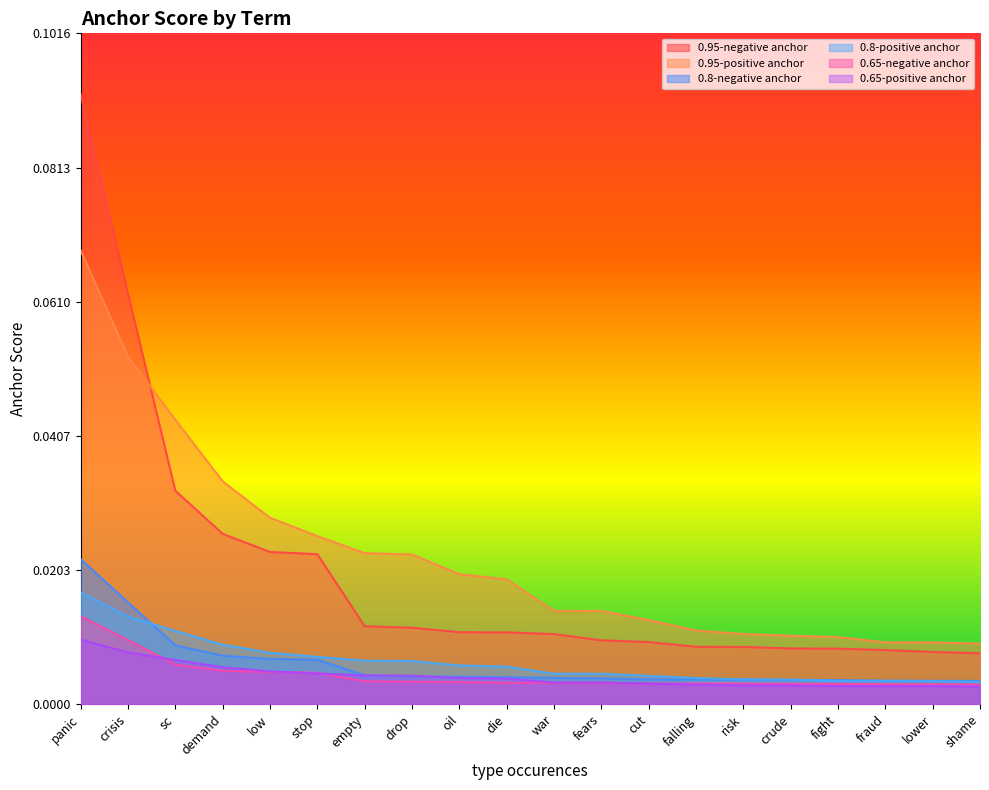

Which series has the largest total across all categories?

0.95-positive anchor